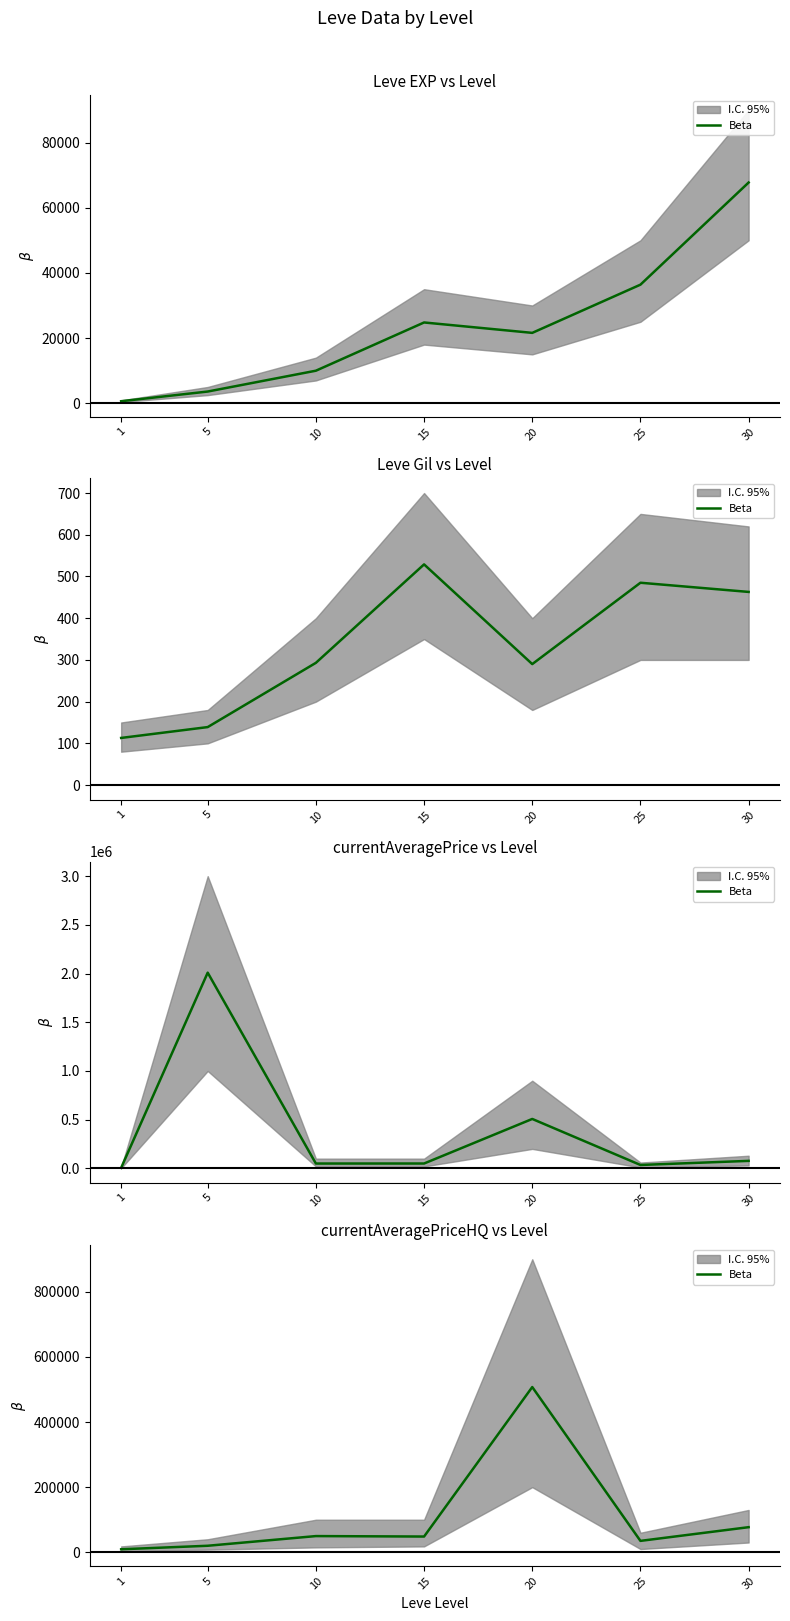

What is the sum of the values at 5 and 15?

68333.3